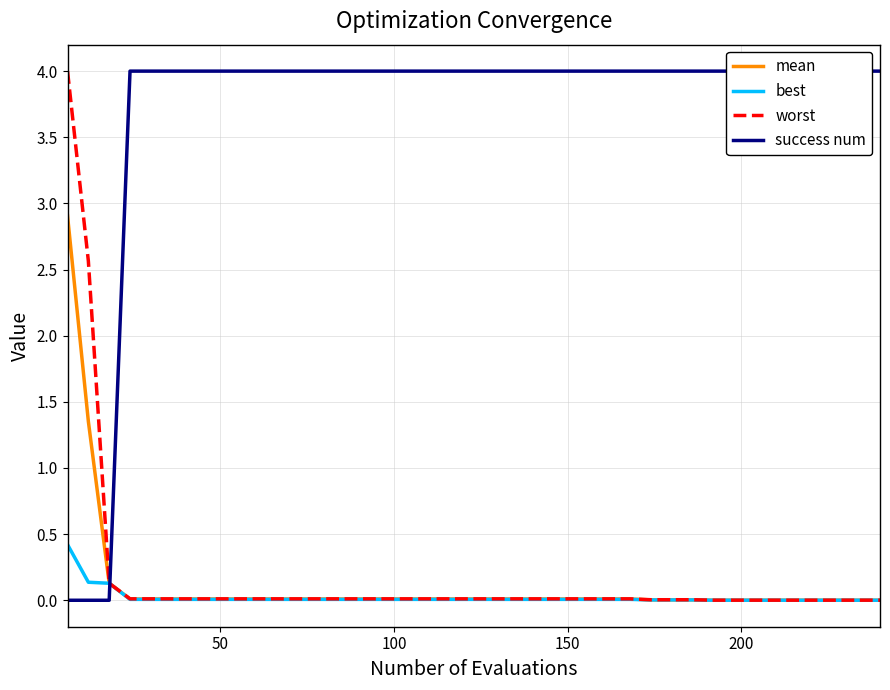

True or false: success num has more than 0 points higher than both neighbors.

False